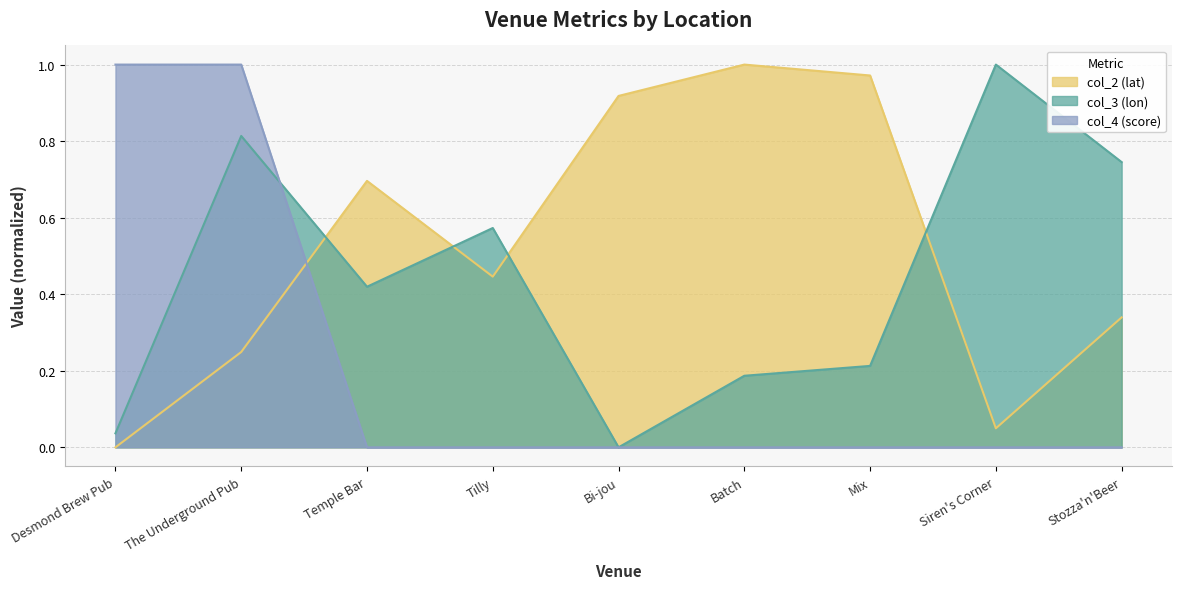

Reading left to right, transcribe all the data shown in this chart.

col_2 (lat): 0.0	0.2	0.7	0.4	0.9	1.0	1.0	0.0	0.3
col_3 (lon): 0.0	0.8	0.4	0.6	0.0	0.2	0.2	1.0	0.7
col_4 (score): 1.0	1.0	0.0	0.0	0.0	0.0	0.0	0.0	0.0